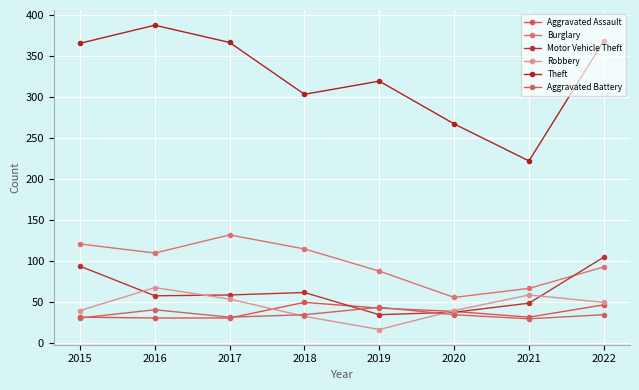

At which category does Robbery reach its first local peak?

2016